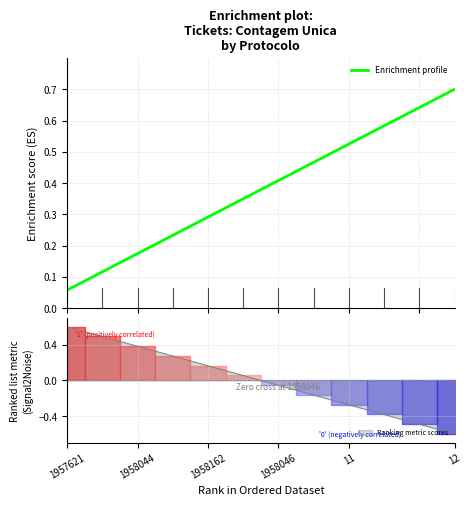

Does the chart display data point markers on the line(s)?

No